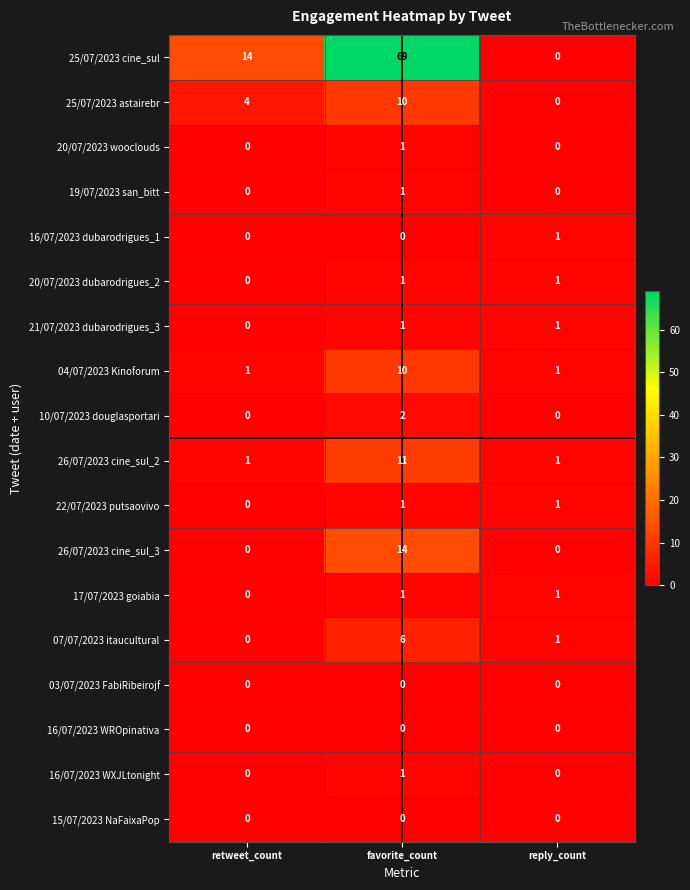

How many 04/07/2023 Kinoforum values are between 1 and 10?

3